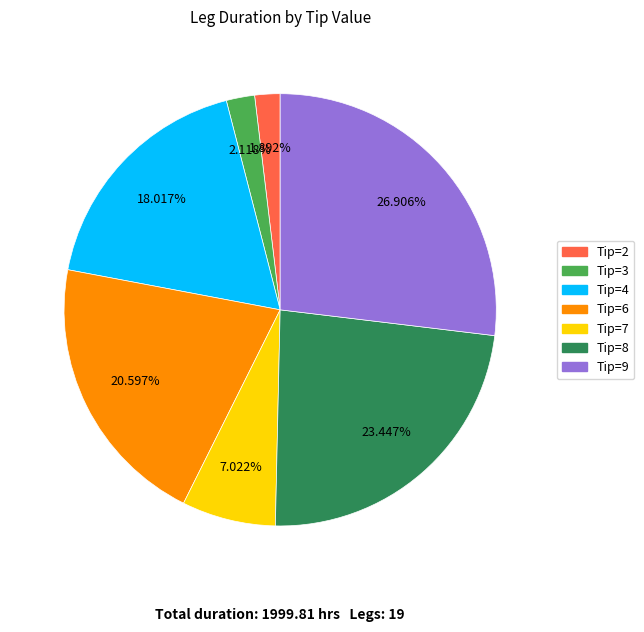

Is there any slice that represents more than half of the pie?

No